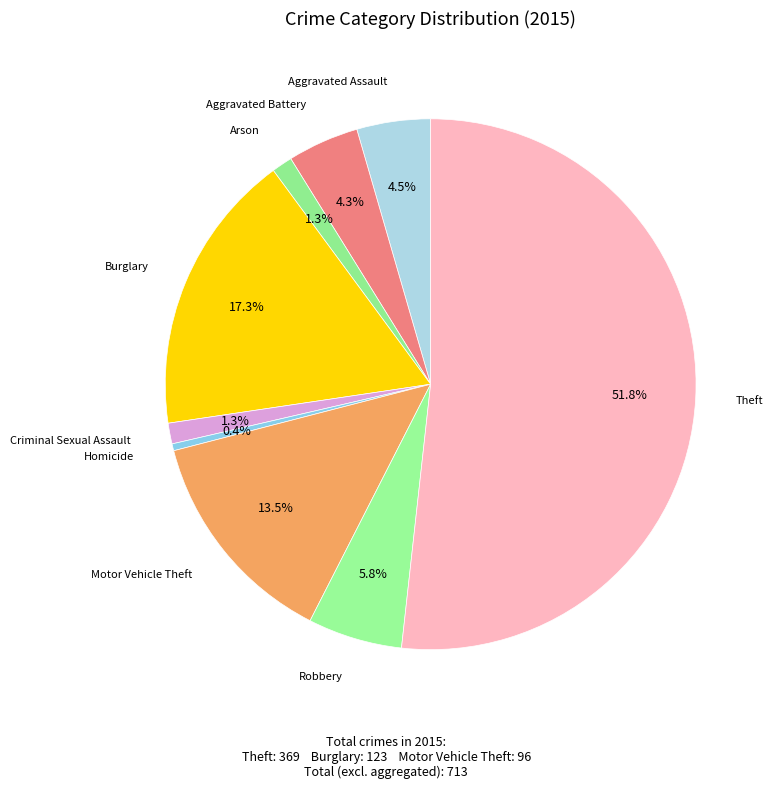

How many segments does this pie chart have?

9